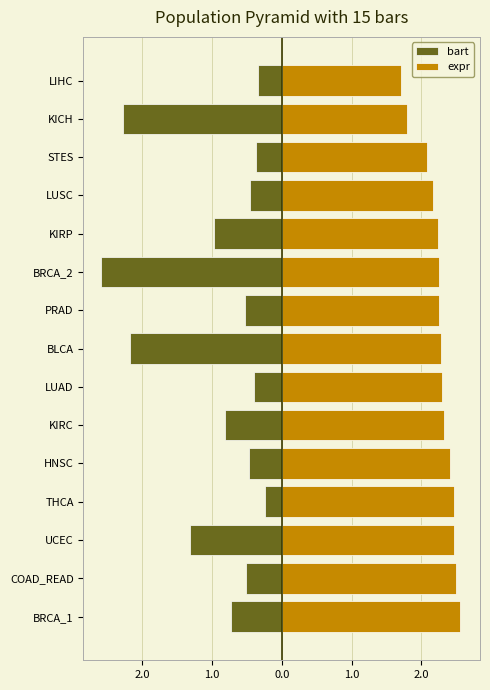

The value of bart at BRCA_1 is -1.2. True or false?

False